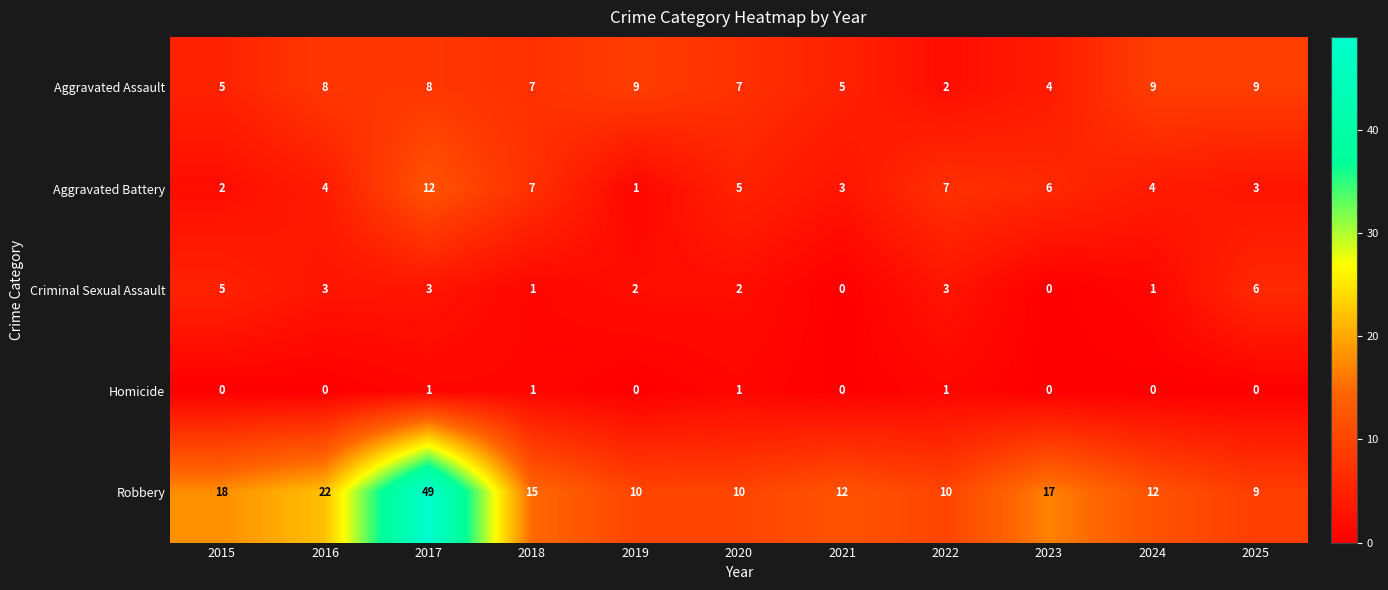

How many series are shown in this chart?

5